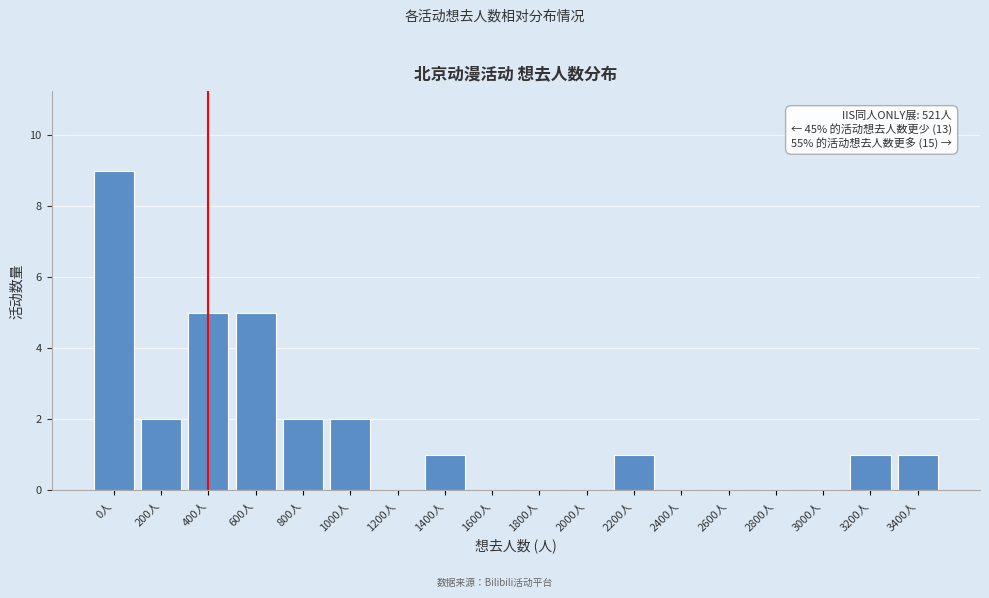

Reading left to right, extract all data points from this chart.

0人=9	200人=2	400人=5	600人=5	800人=2	1000人=2	1200人=0	1400人=1	1600人=0	1800人=0	2000人=0	2200人=1	2400人=0	2600人=0	2800人=0	3000人=0	3200人=1	3400人=1